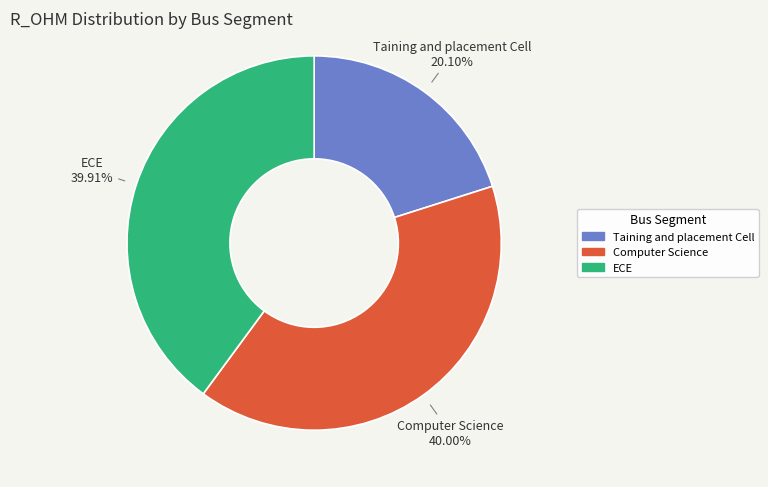

What percentage is the Taining and placement Cell slice, to the nearest percent?

20%